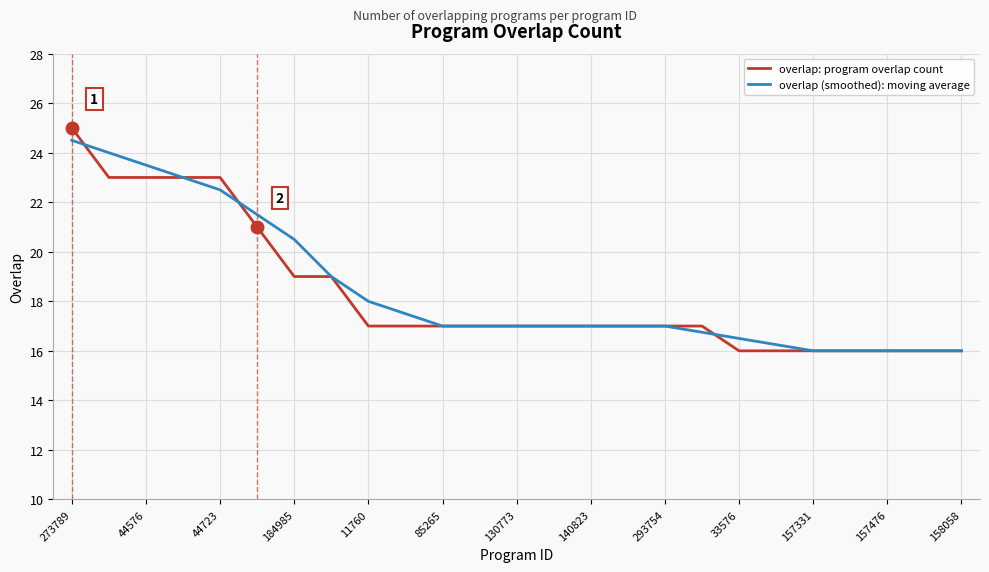

What is the lowest value of the overlap (smoothed): moving average series?

16.0